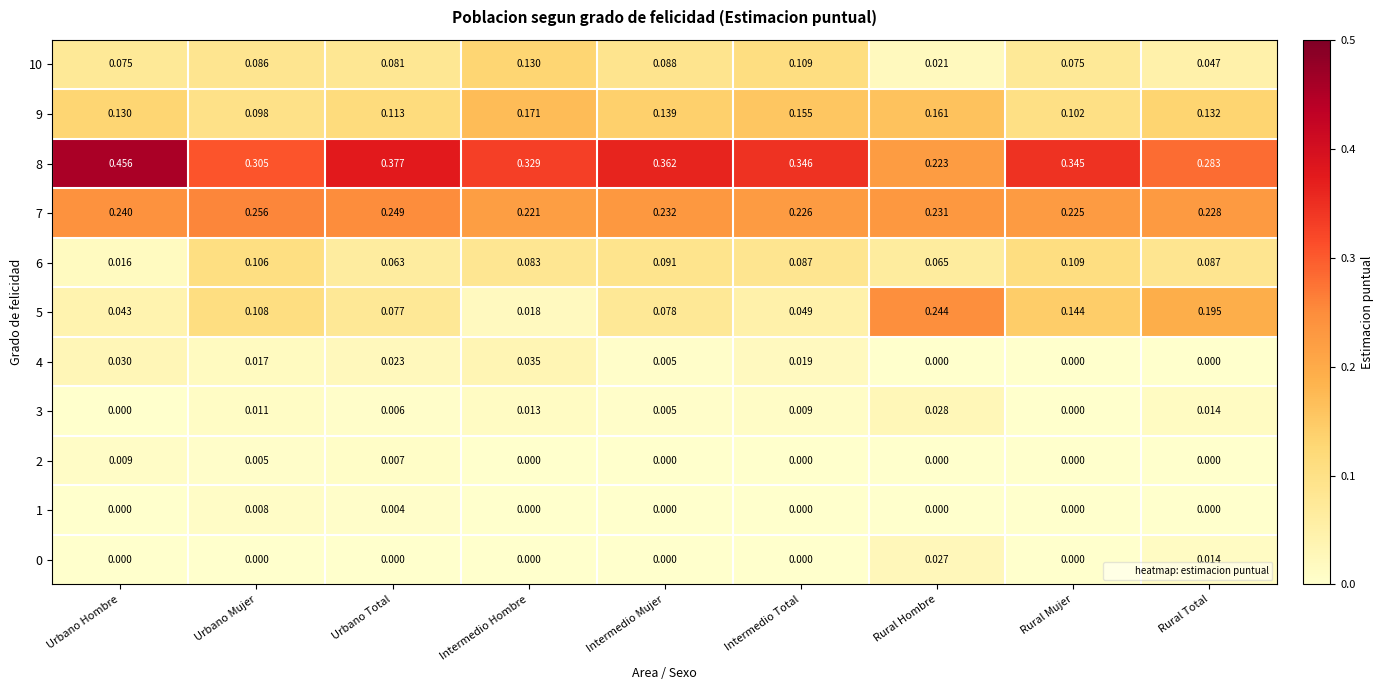

Rank the categories by 8 value from highest to lowest.

Urbano Hombre, Urbano Total, Intermedio Mujer, Intermedio Total, Rural Mujer, Intermedio Hombre, Urbano Mujer, Rural Total, Rural Hombre